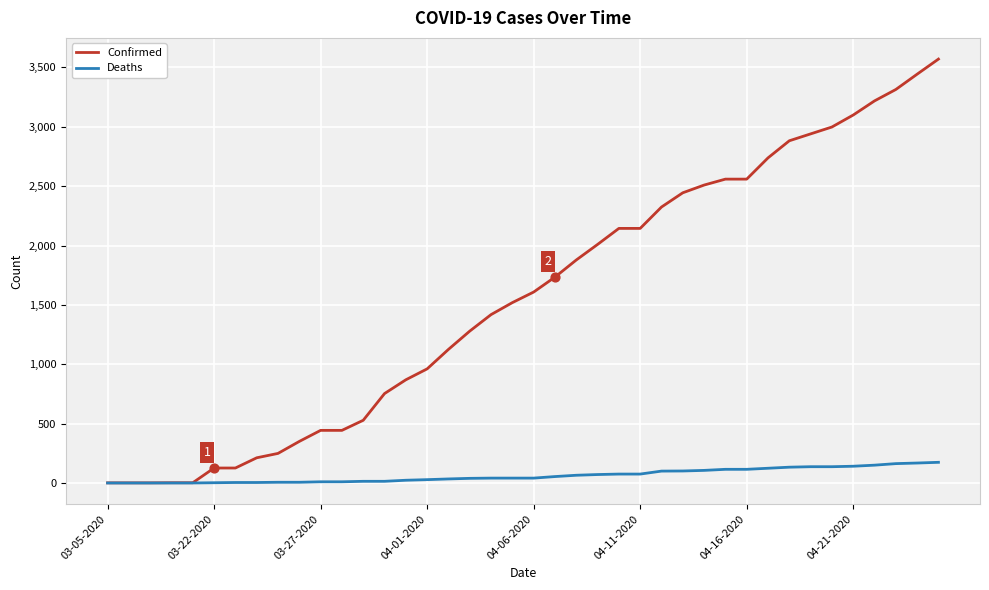

Which series has the largest total across all categories?

Confirmed